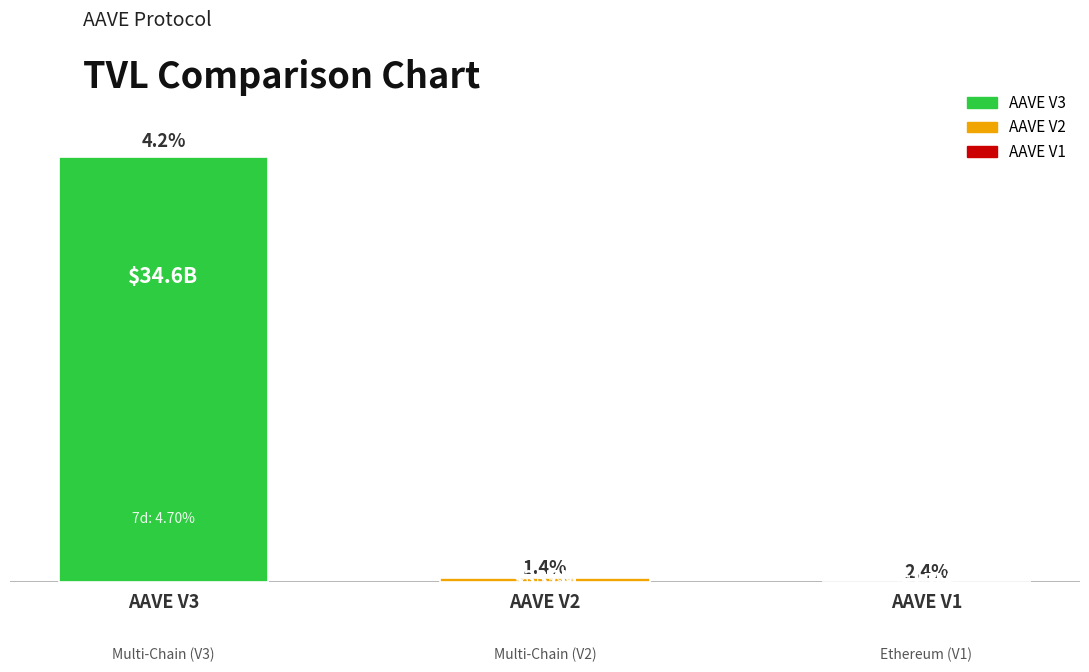

True or false: the data shows 20918853.8 at AAVE V1.

False